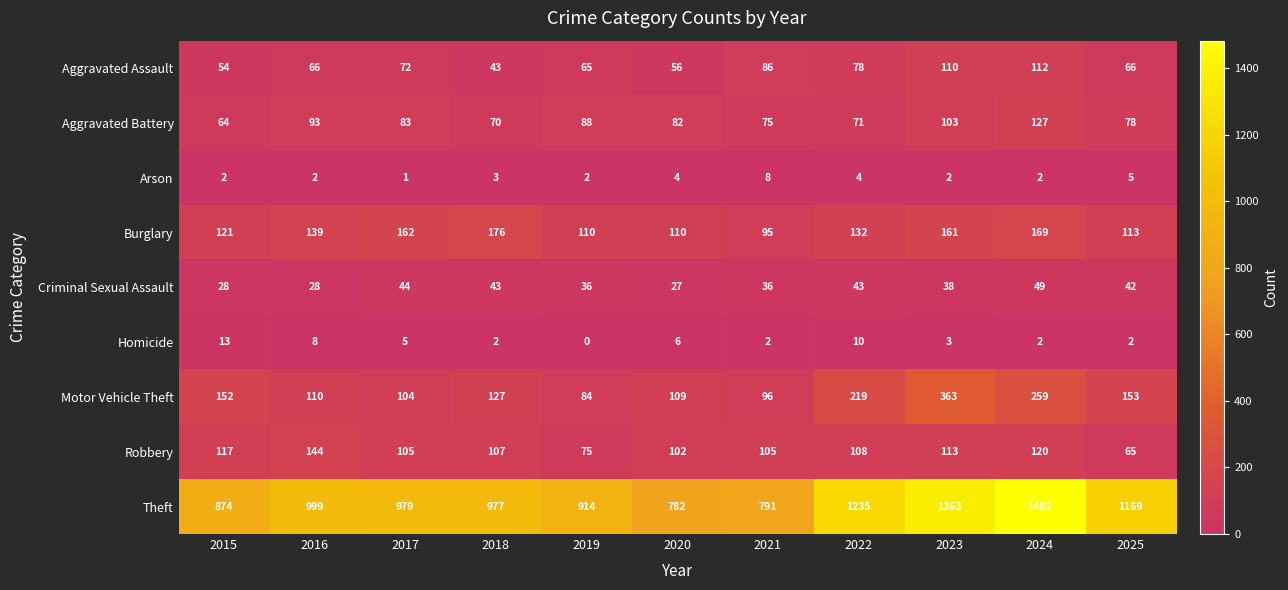

What is the spread (max minus min) of values at 2022?

1231